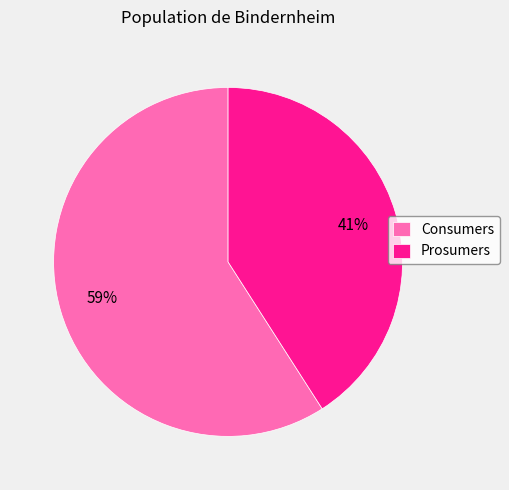

Between Prosumers and Consumers, which is larger?

Consumers